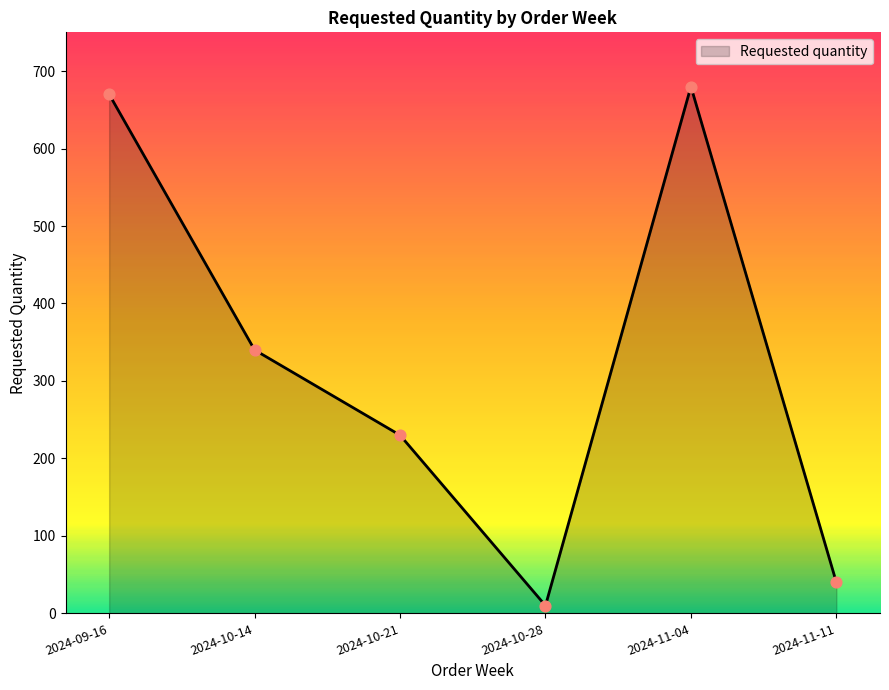

Between 2024-10-14 and 2024-09-16, which is larger?

2024-09-16